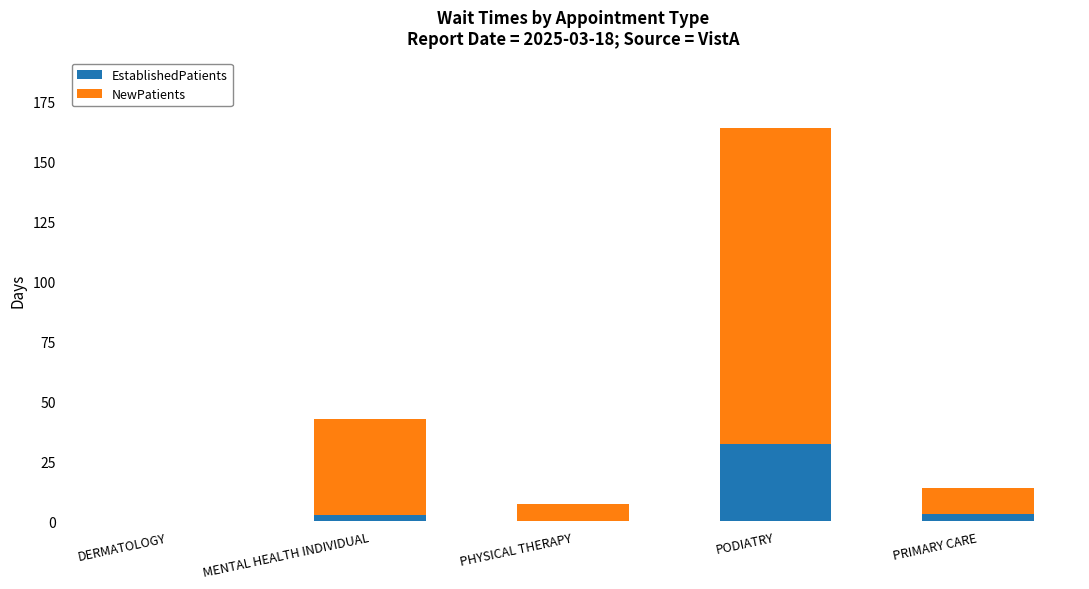

Read the EstablishedPatients value at PODIATRY.

32.1